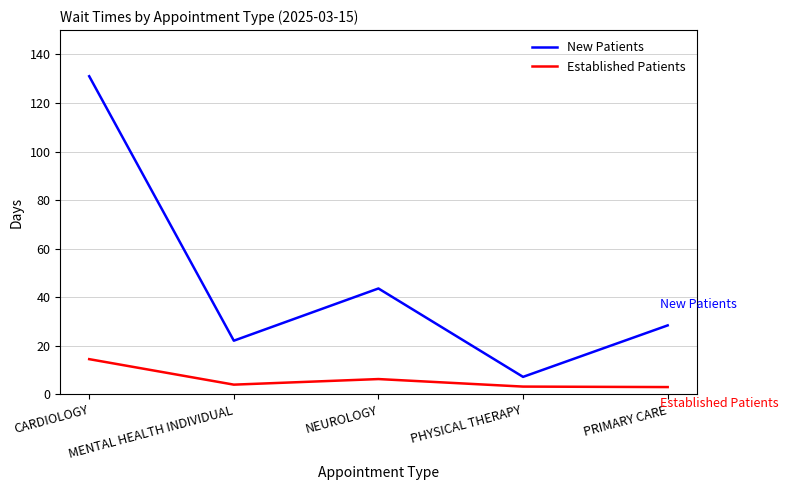

True or false: New Patients and Established Patients intersect in this chart.

False